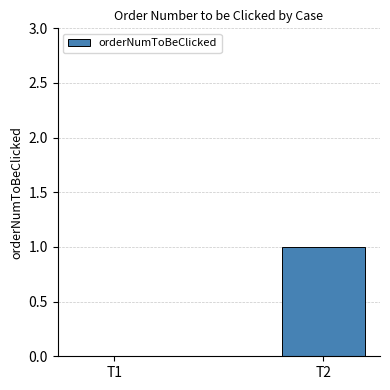

Which category has the highest value across all series?

T2